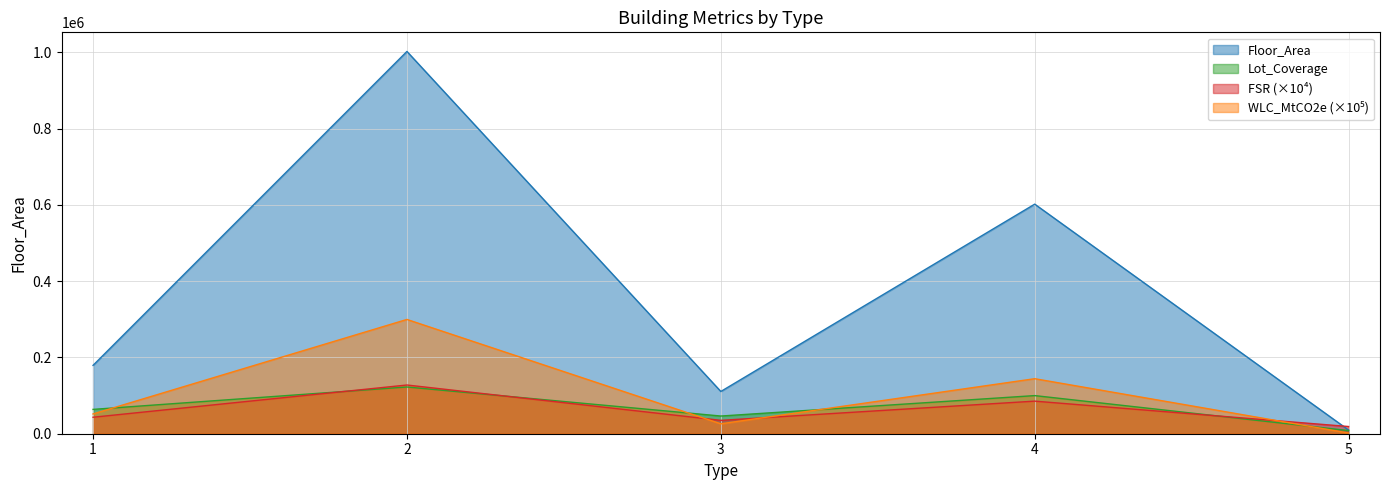

Which category has the lowest value across all series?

5